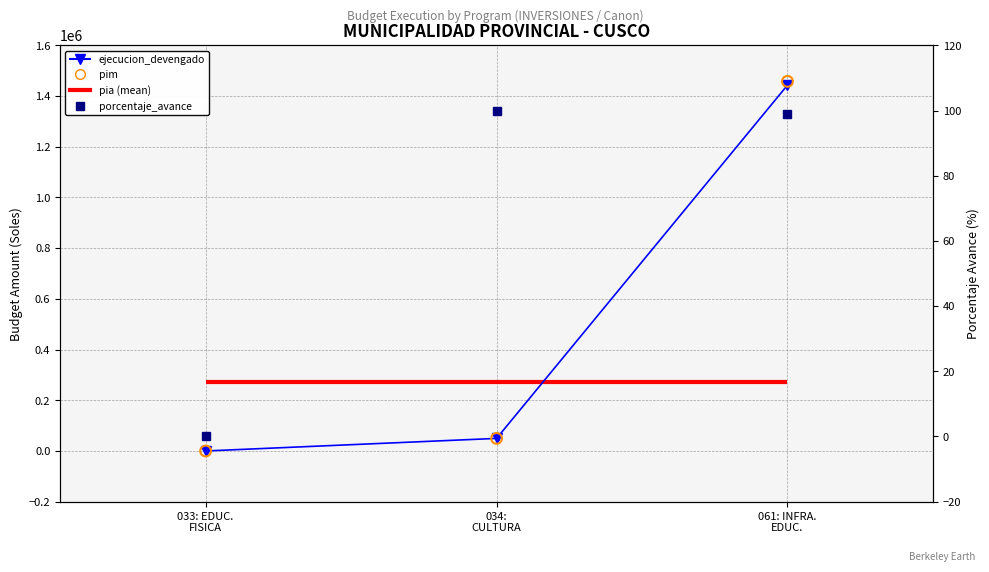

Is the value of pim at 061: INFRA.
EDUC. greater than the value of ejecucion_devengado at 061: INFRA.
EDUC.?

Yes